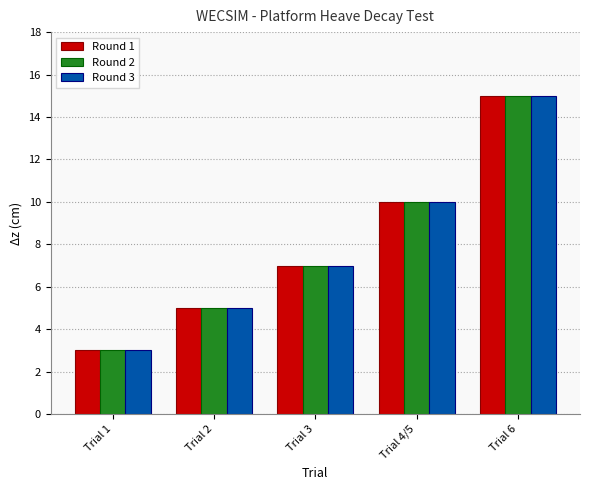

True or false: Round 1 has a value of 3 at Trial 1.

True